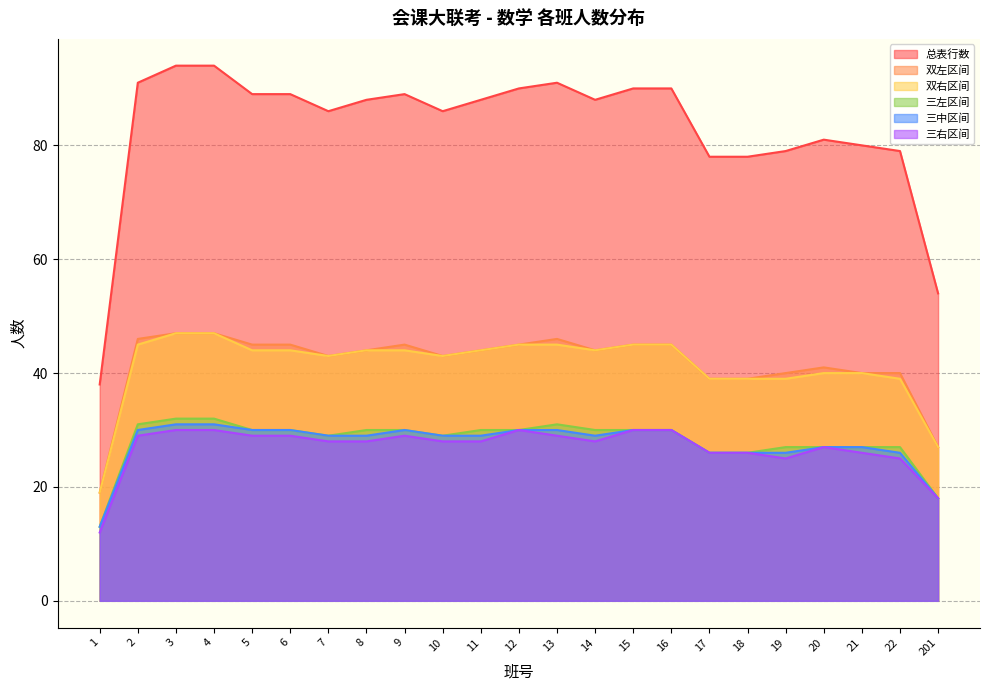

How many interior local valleys does the 双右区间 series have?

3